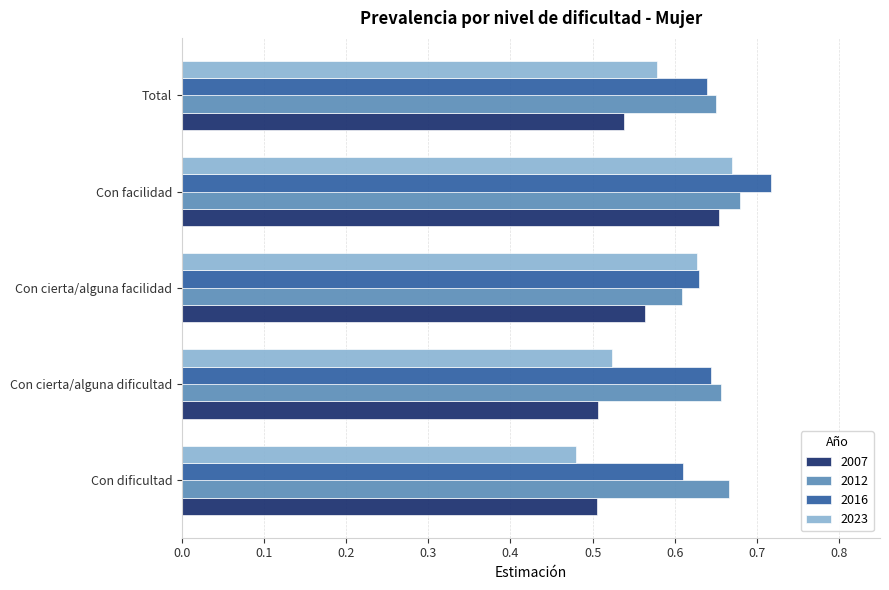

At which category is the sum across all series the highest?

Con facilidad